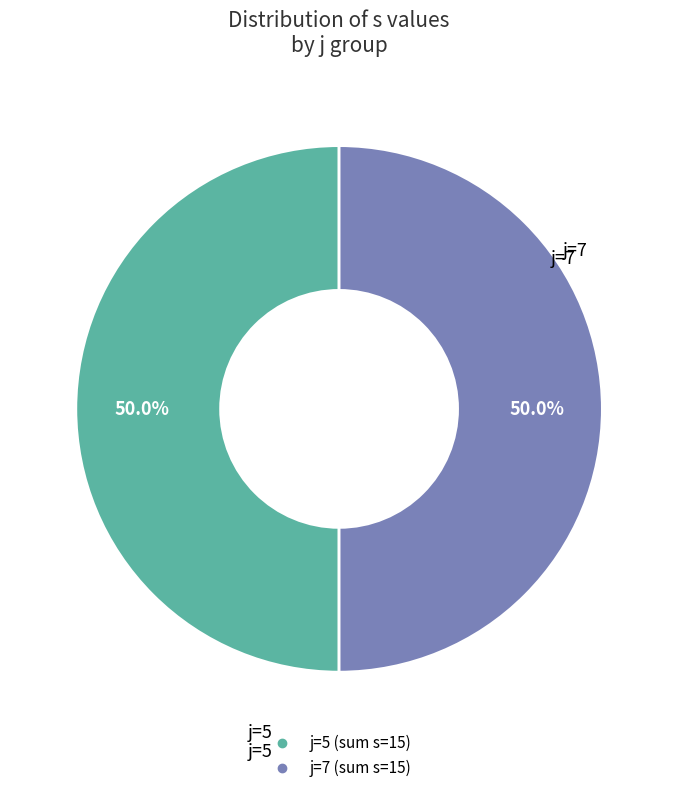

To the nearest percent, what is the average slice percentage?

50%